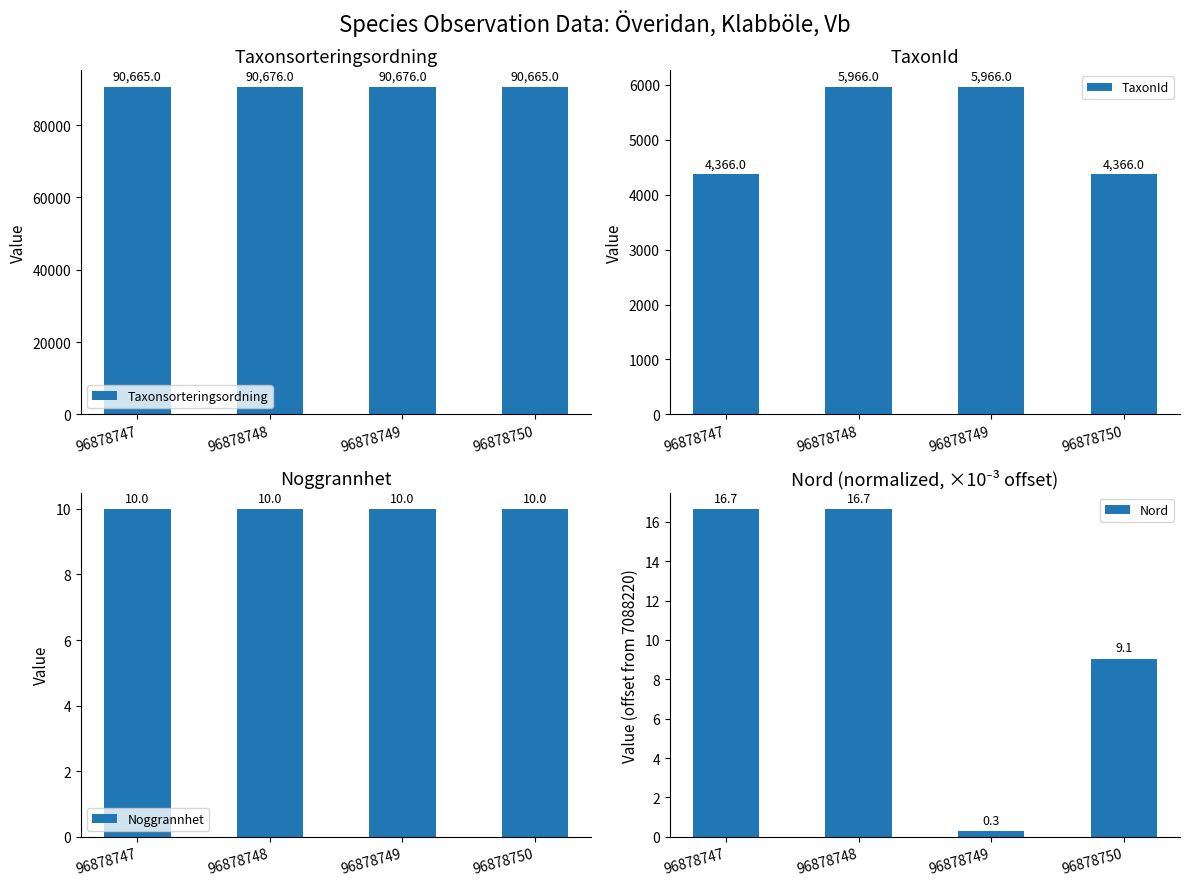

What are all the series names shown in the legend?

Taxonsorteringsordning, TaxonId, Noggrannhet, Nord